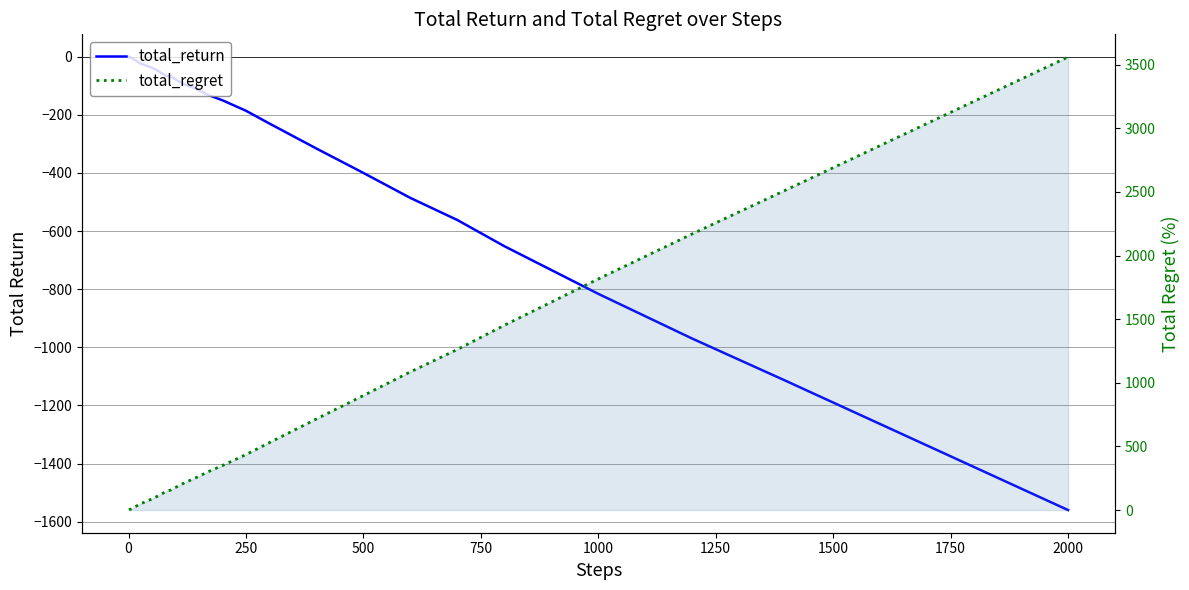

Between 250 and 1500, which is larger?

250